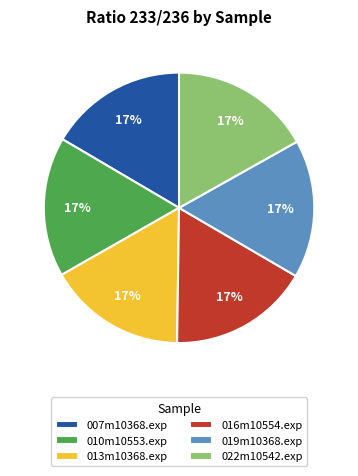

To the nearest percent, what is the average slice percentage?

17%